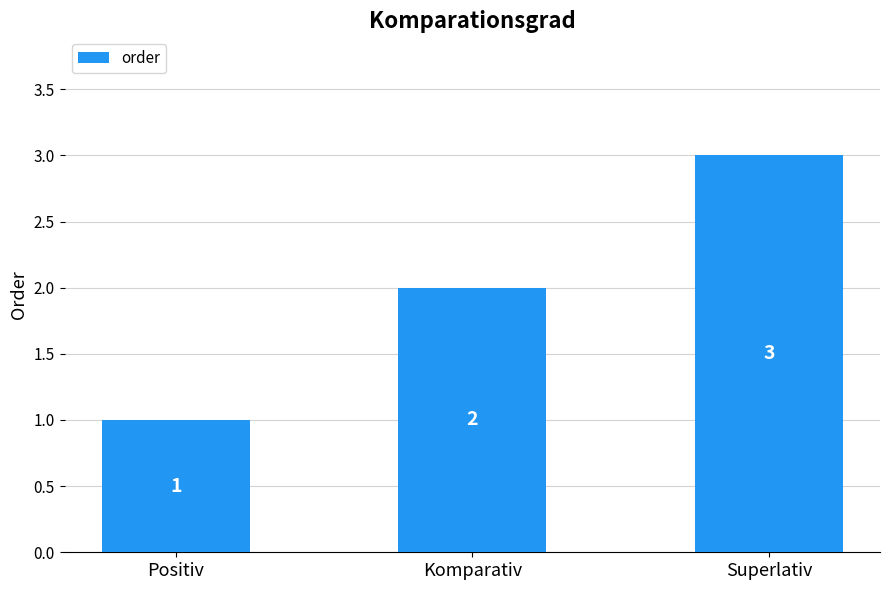

What is the average value?

2